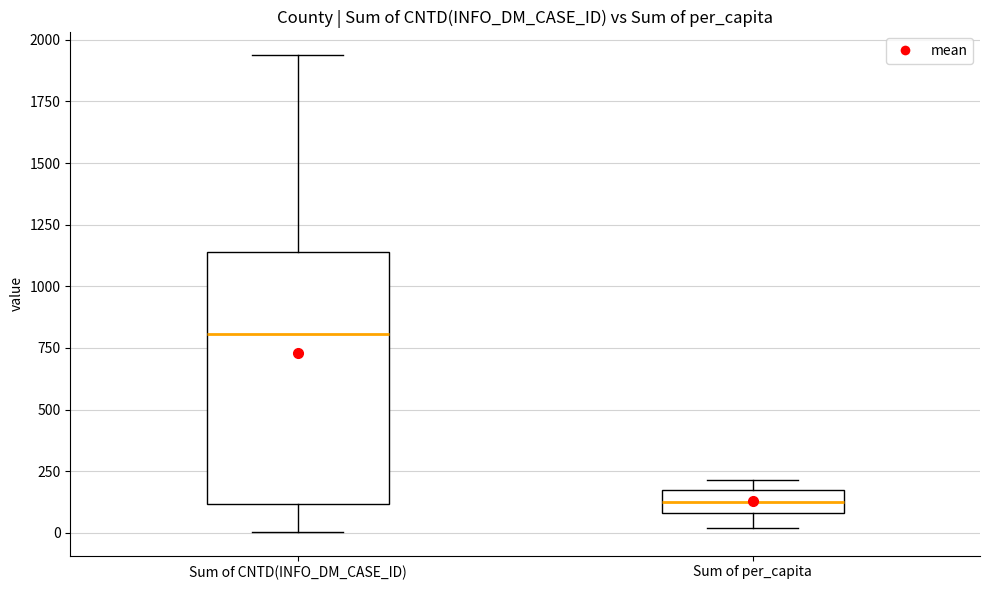

Reading left to right, transcribe this box plot: for each box, give where its median line is, the range the box spans, and where its two whiskers end, as read against the y-axis. The values are not printed on the chart, so give them approximately, as read against the axis.

Sum of CNTD(INFO_DM_CASE_ID): median 800, box 100 to 1150, whiskers 0 to 1950
Sum of per_capita: median 150, box 100 to 200, whiskers 0 to 200 (just above the box's upper edge)